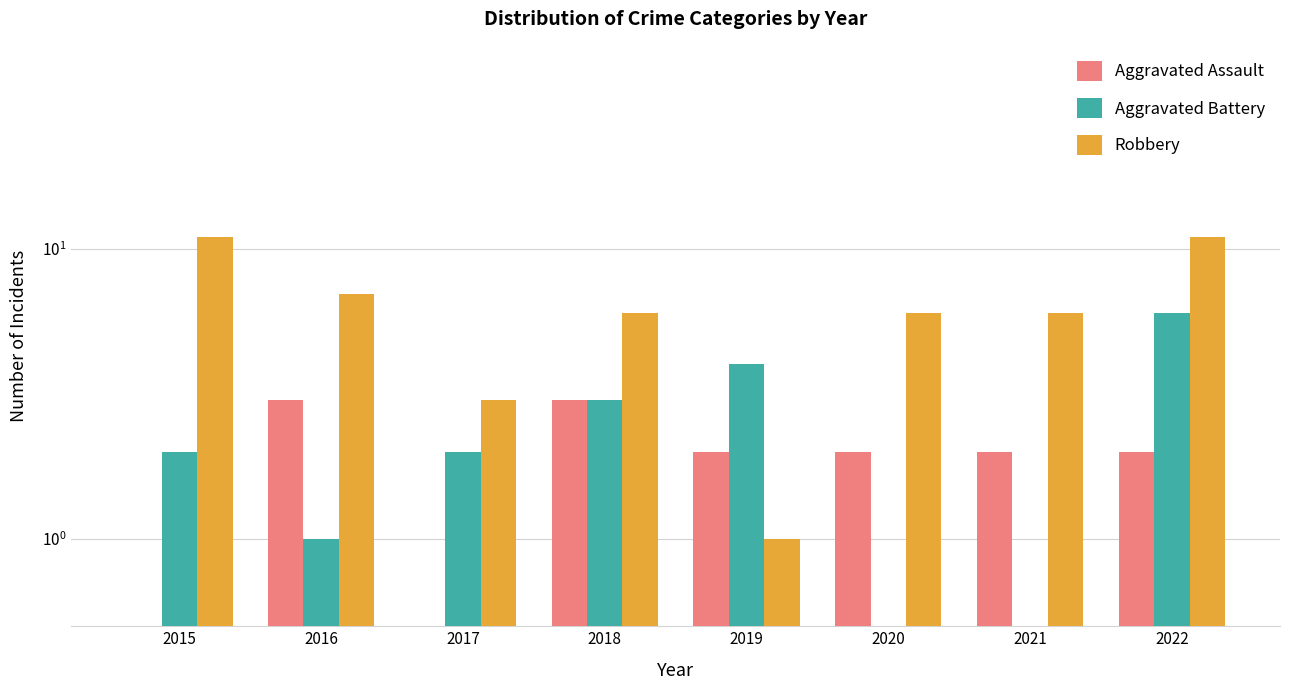

How many bars are there in each group?

3